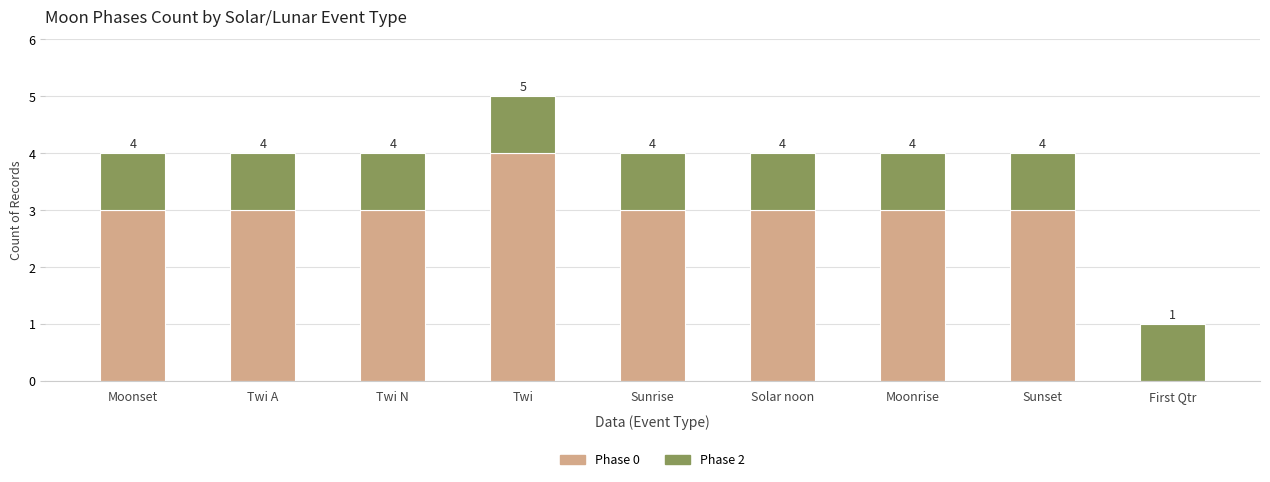

What is the approximate value of Phase 0 at Moonset?

3